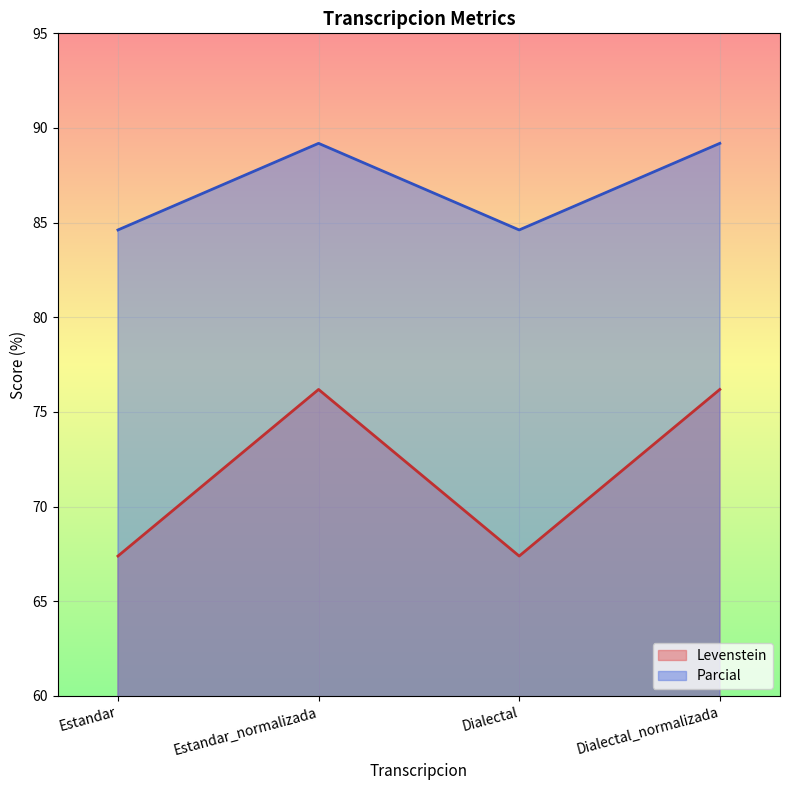

What is the spread (max minus min) of values at Dialectal?

17.2